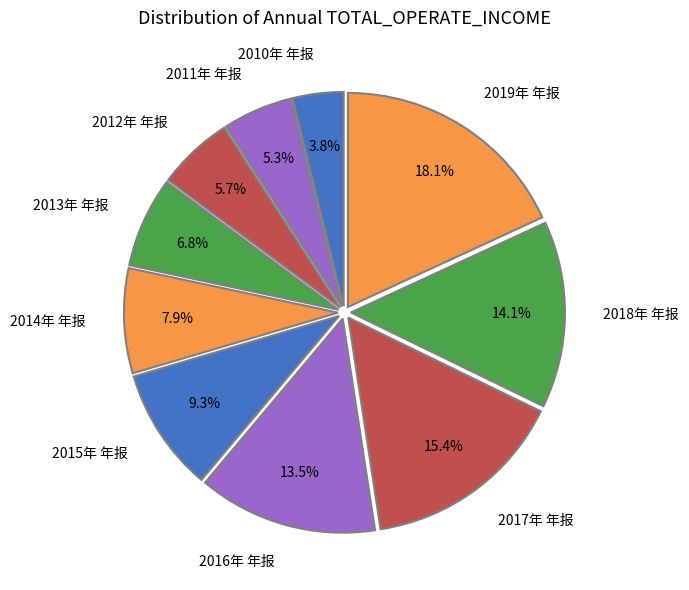

Which slice is the smallest?

2010年 年报